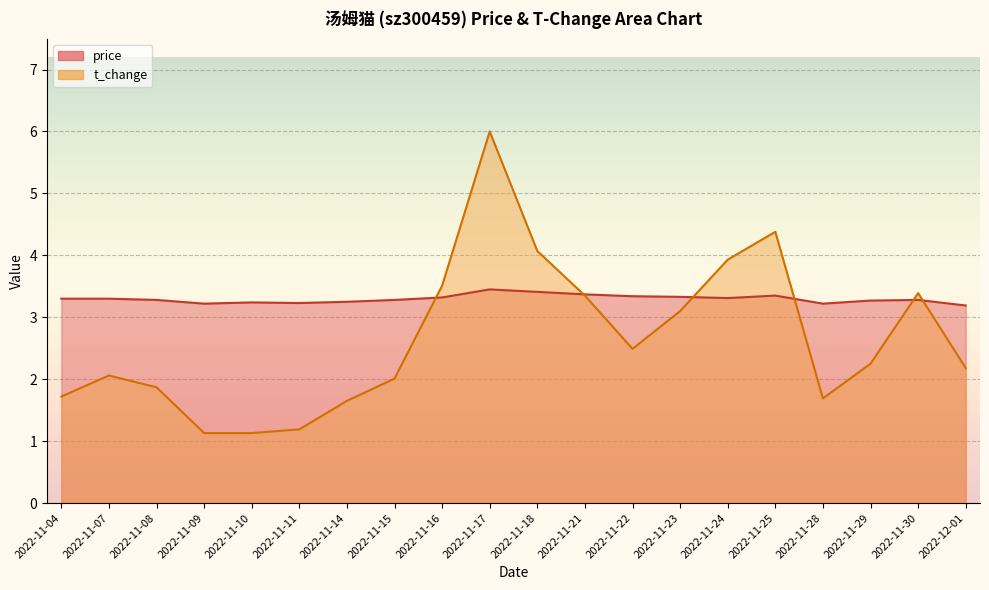

Which label corresponds to the smallest value in the chart?

2022-11-09